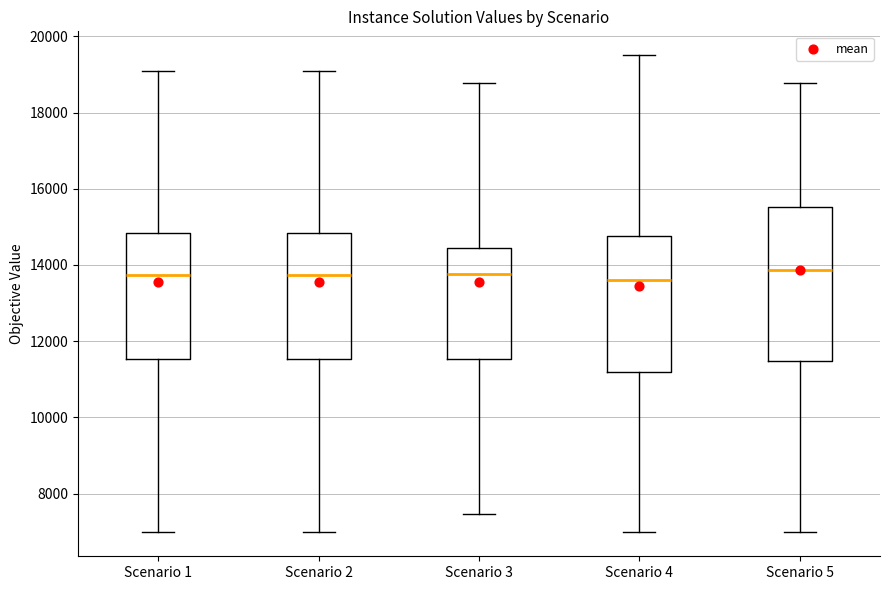

Which box is the tallest, from its lower edge to its upper edge?

Scenario 5